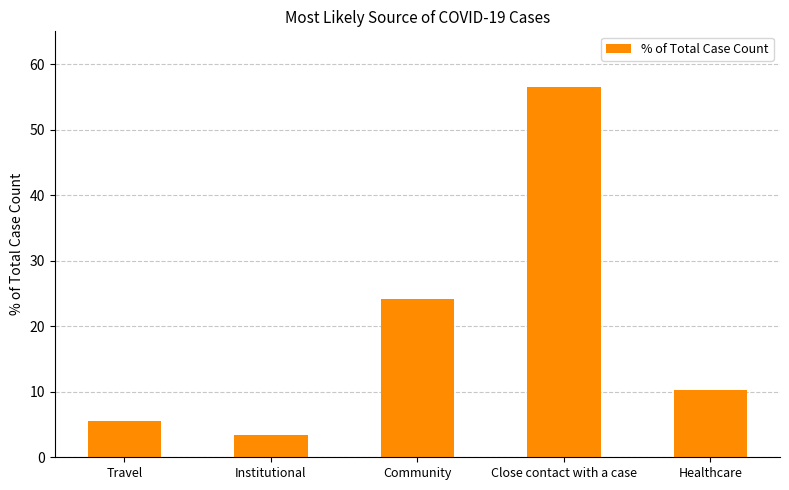

Reading left to right, list all the values displayed in this chart.

Travel=5.6	Institutional=3.5	Community=24.2	Close contact with a case=56.5	Healthcare=10.3